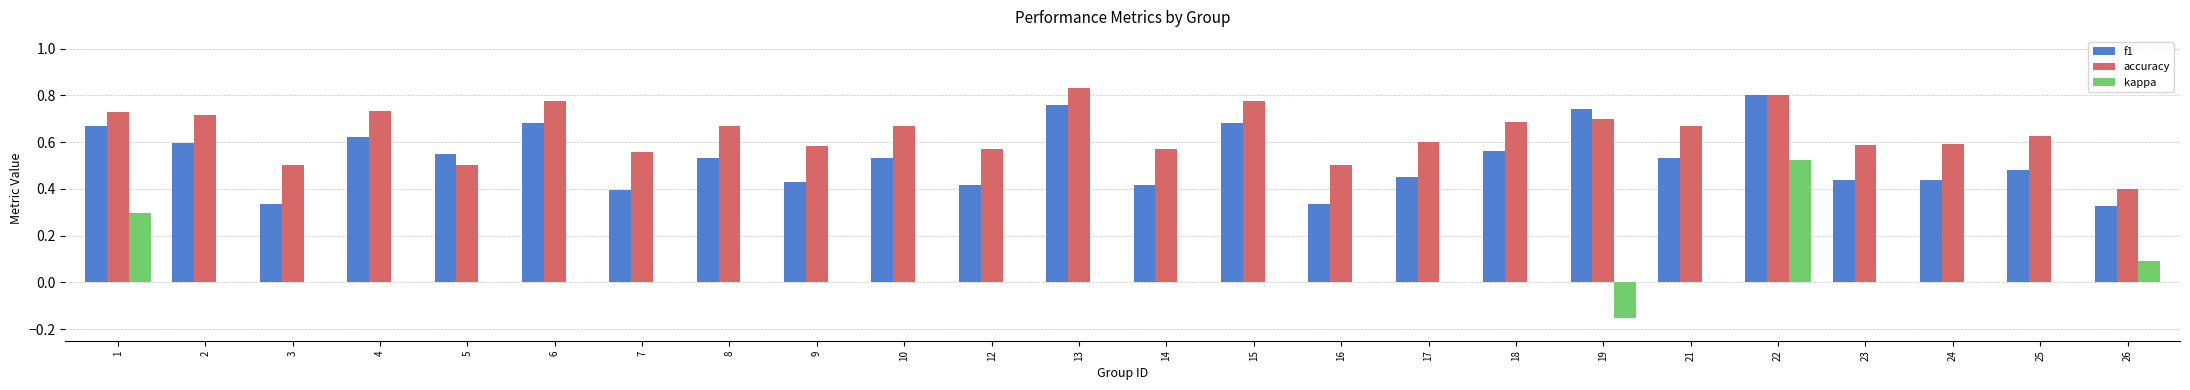

The value of f1 at 12 is 0.2. True or false?

False